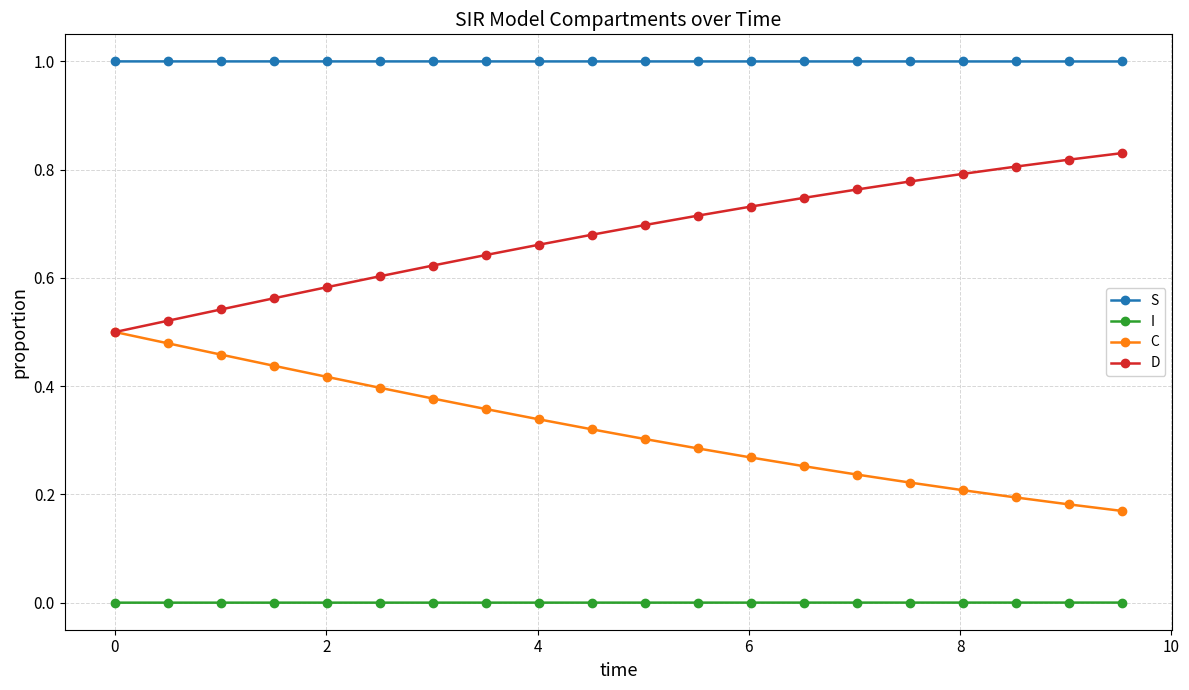

Which series has the largest total across all categories?

S